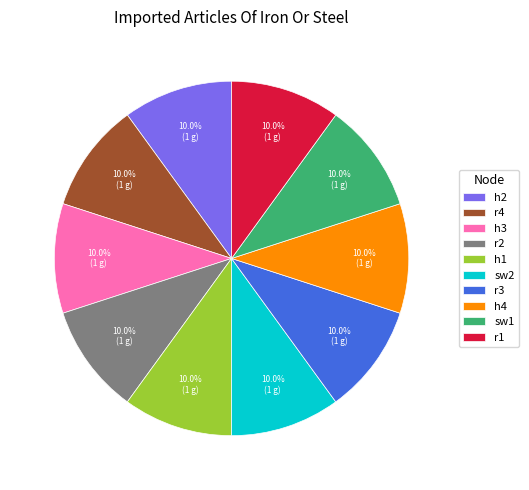

How much of the chart is everything except sw2?

90.0%